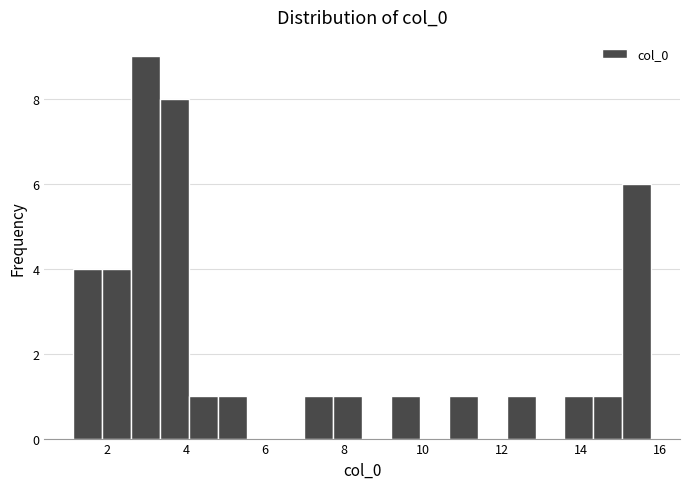

Read against the x-axis, roughly where is the centre of the tallest bar?

3.0